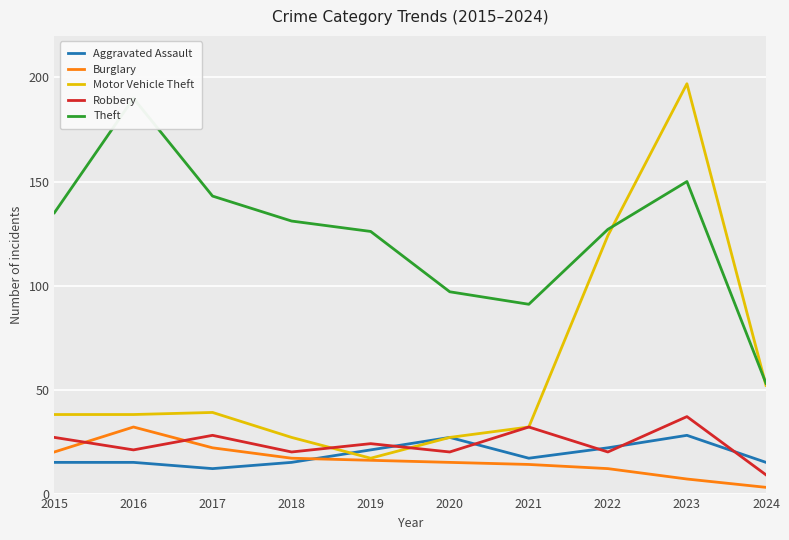

True or false: Robbery has a value of 20 at 2022.

True